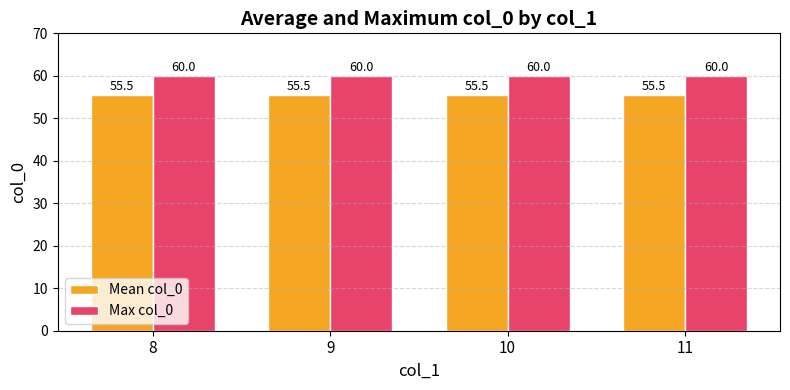

What is the spread (max minus min) of values at 10?

4.5